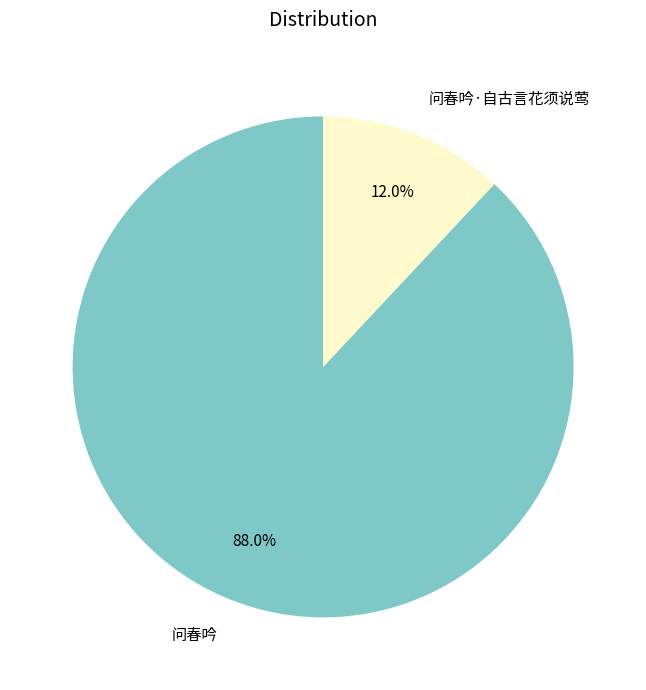

Is it true that 问春吟 is 88% of the pie?

True